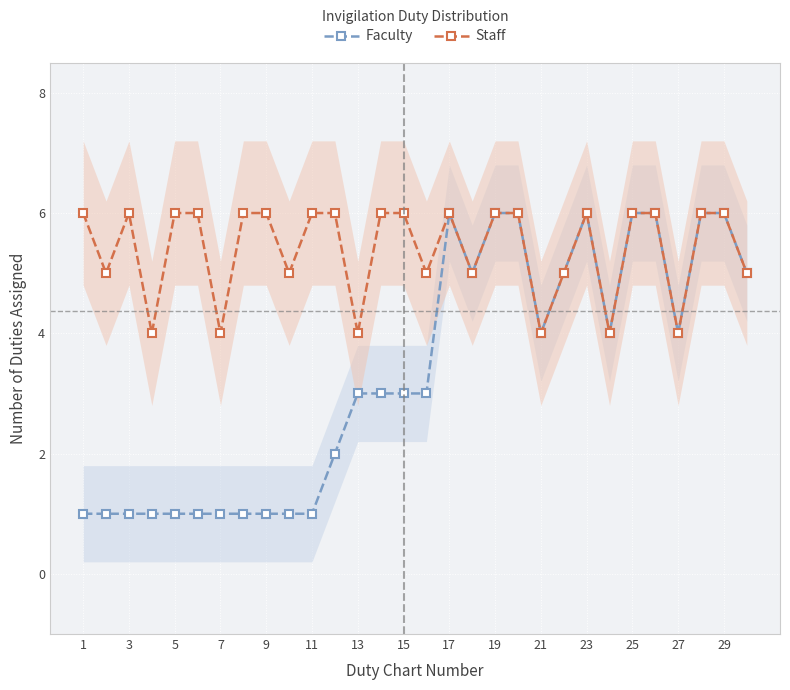

True or false: Staff has more than 2 points higher than both neighbors.

True